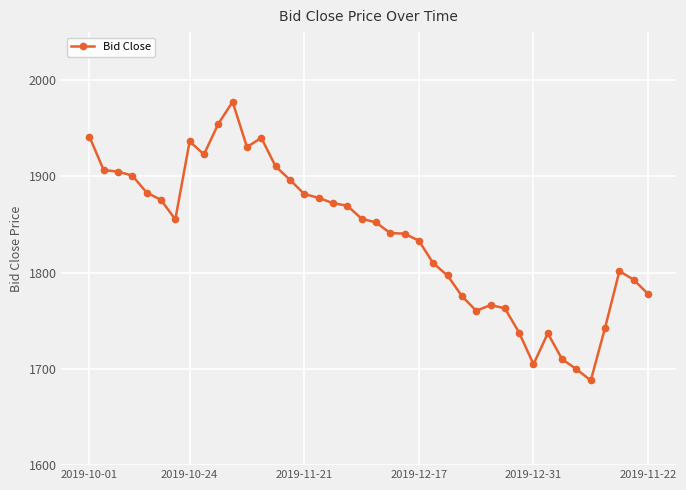

What is the minimum value shown in the chart?

1688.0